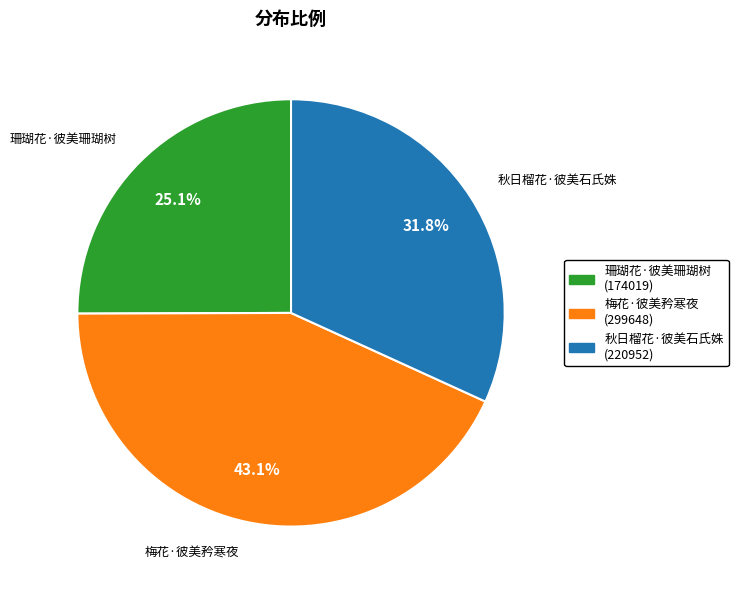

How many slices are in this pie chart?

3